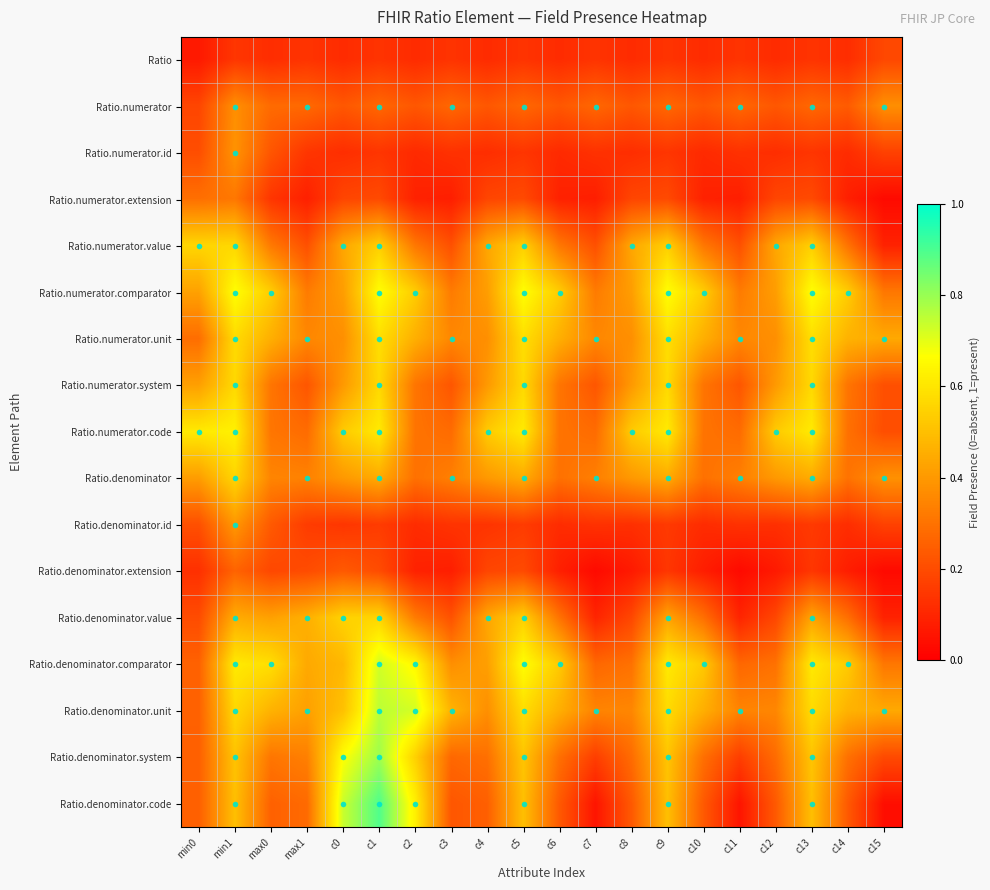

How many data points does each series have?

20